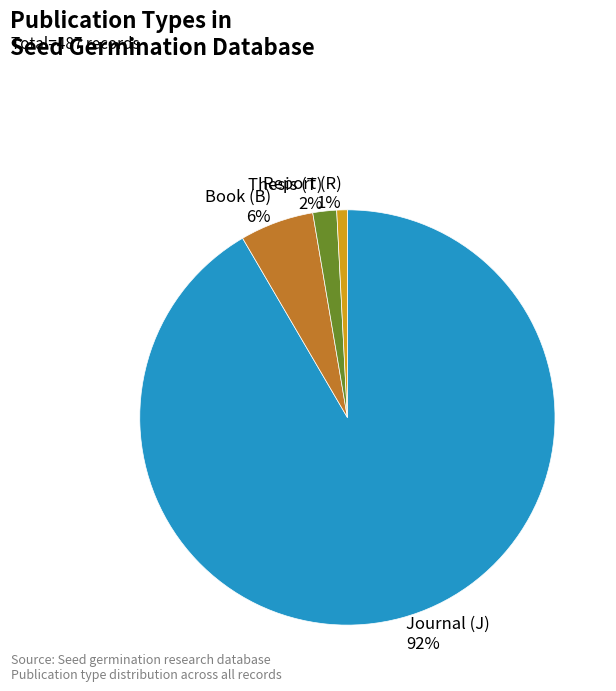

Do Book (B) 6% and Thesis (T) 2% together represent more than half of the pie?

No